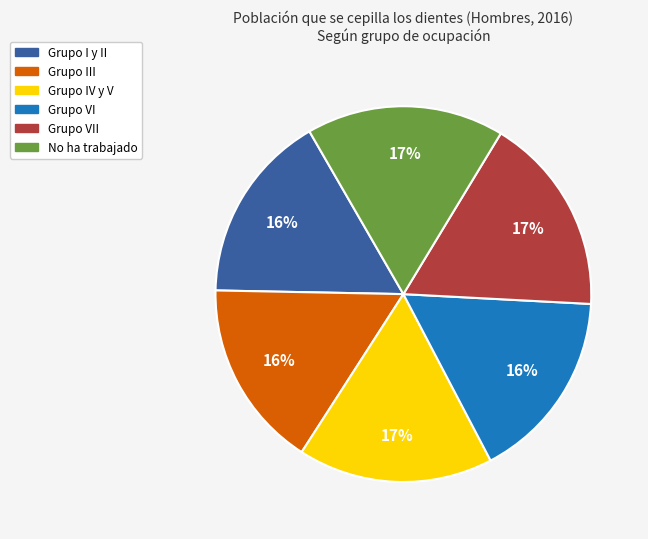

To the nearest percent, what is the difference between the largest and smallest slice percentages?

1%